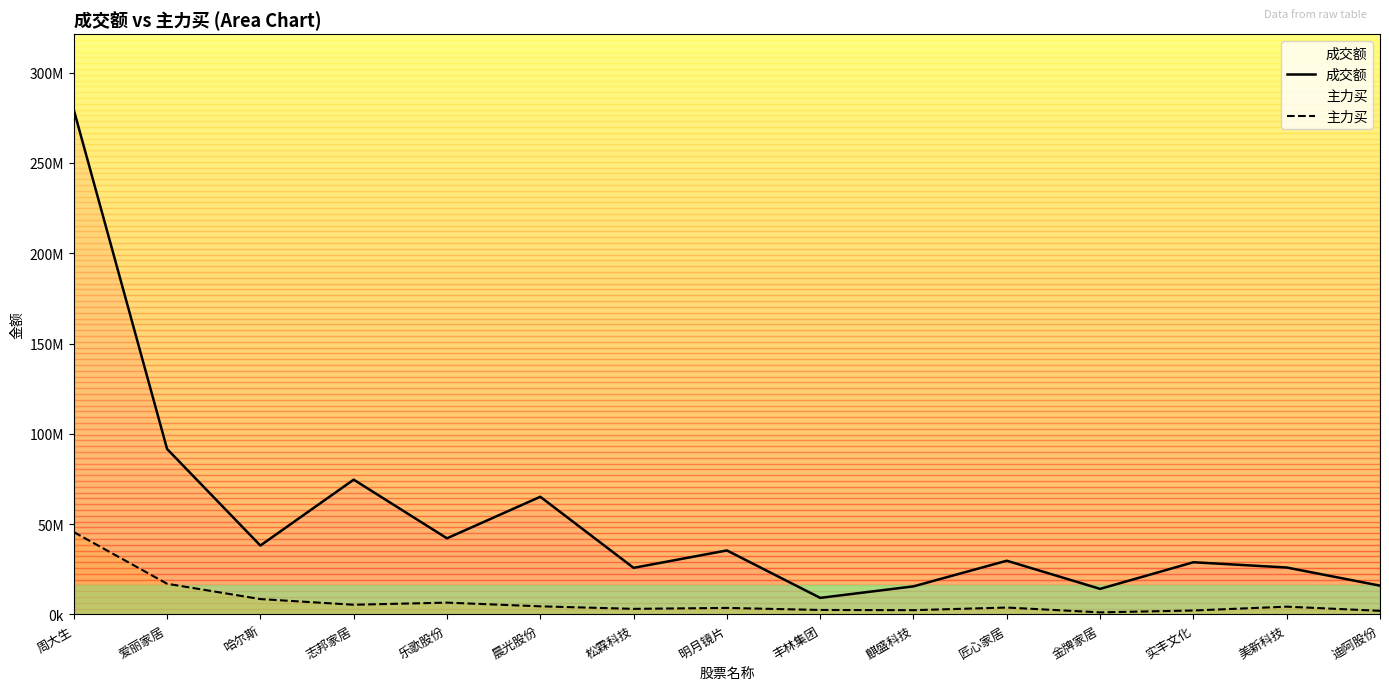

Rank the categories by 成交额 value from lowest to highest.

丰林集团, 金牌家居, 麒盛科技, 迪阿股份, 松霖科技, 美新科技, 实丰文化, 匠心家居, 明月镜片, 哈尔斯, 乐歌股份, 晨光股份, 志邦家居, 爱丽家居, 周大生